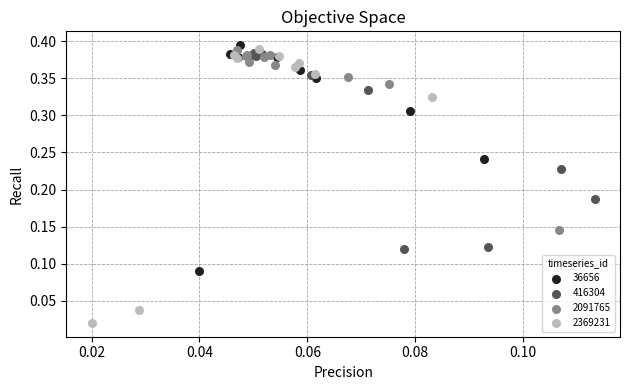

Which series has the largest Y range (max minus min)?

2369231